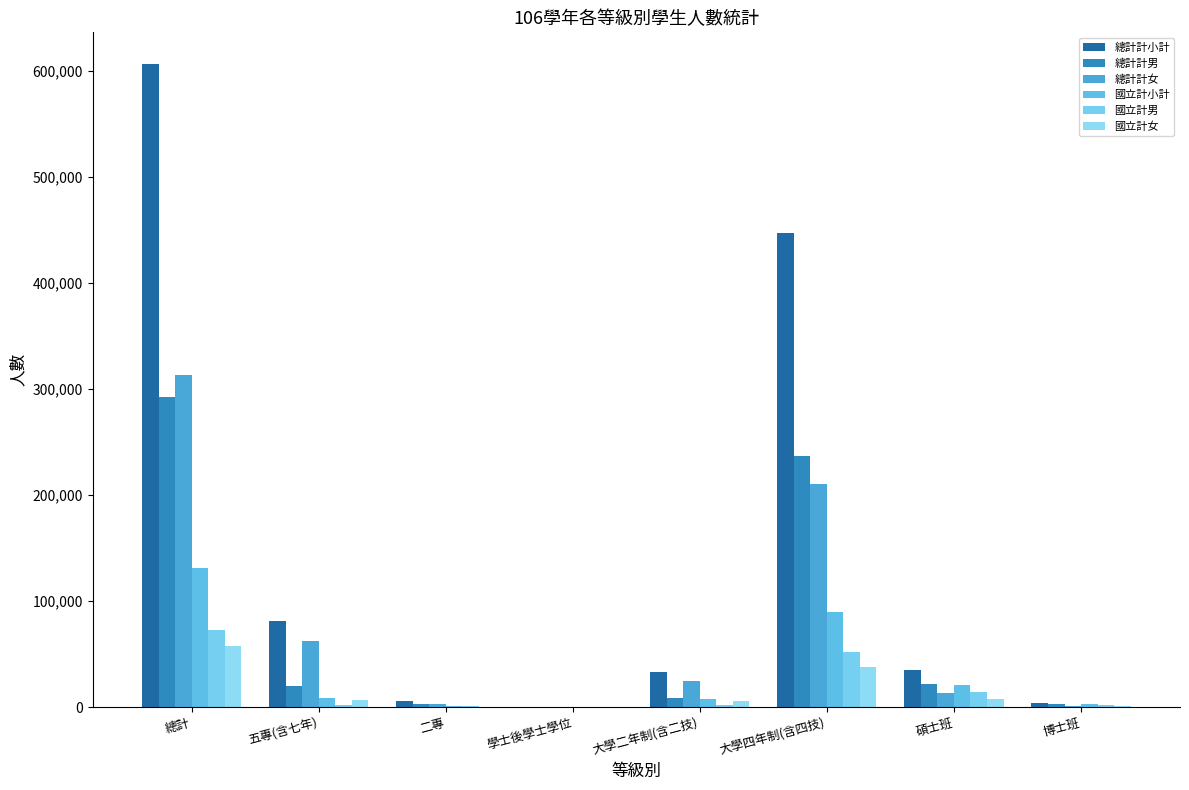

At how many categories does at least one series exceed 45950?

3